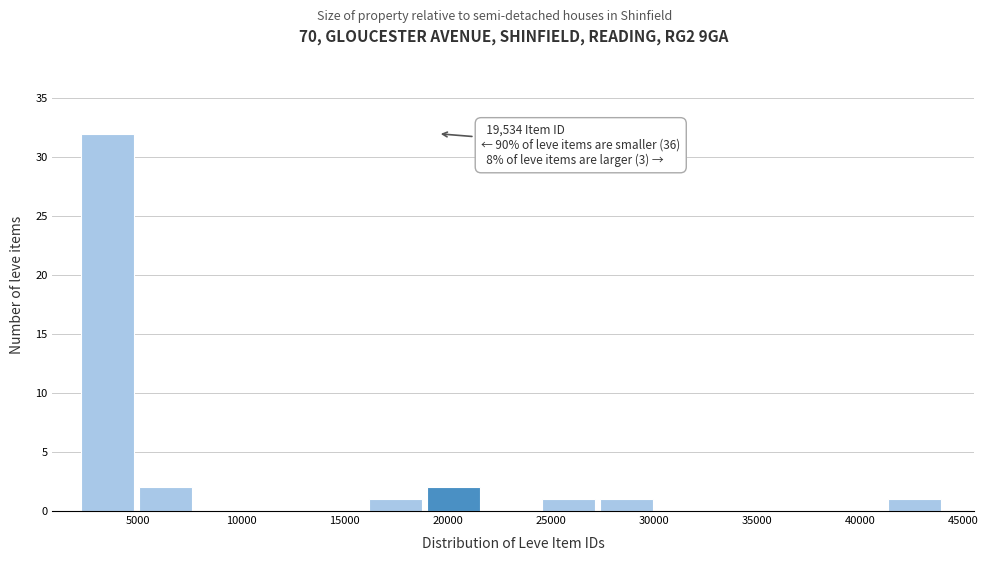

Over which range of the x-axis is the bar tallest?

2000 to 5000